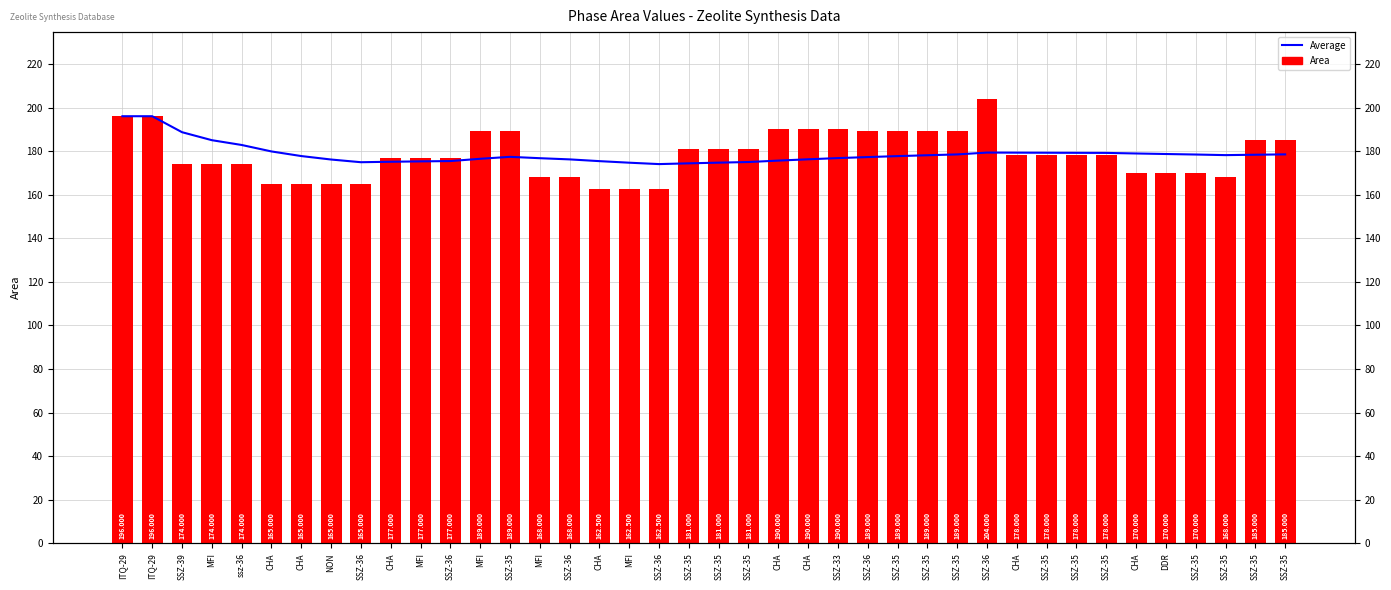

What is the value of the Average bar at the 19th from the left?

174.9